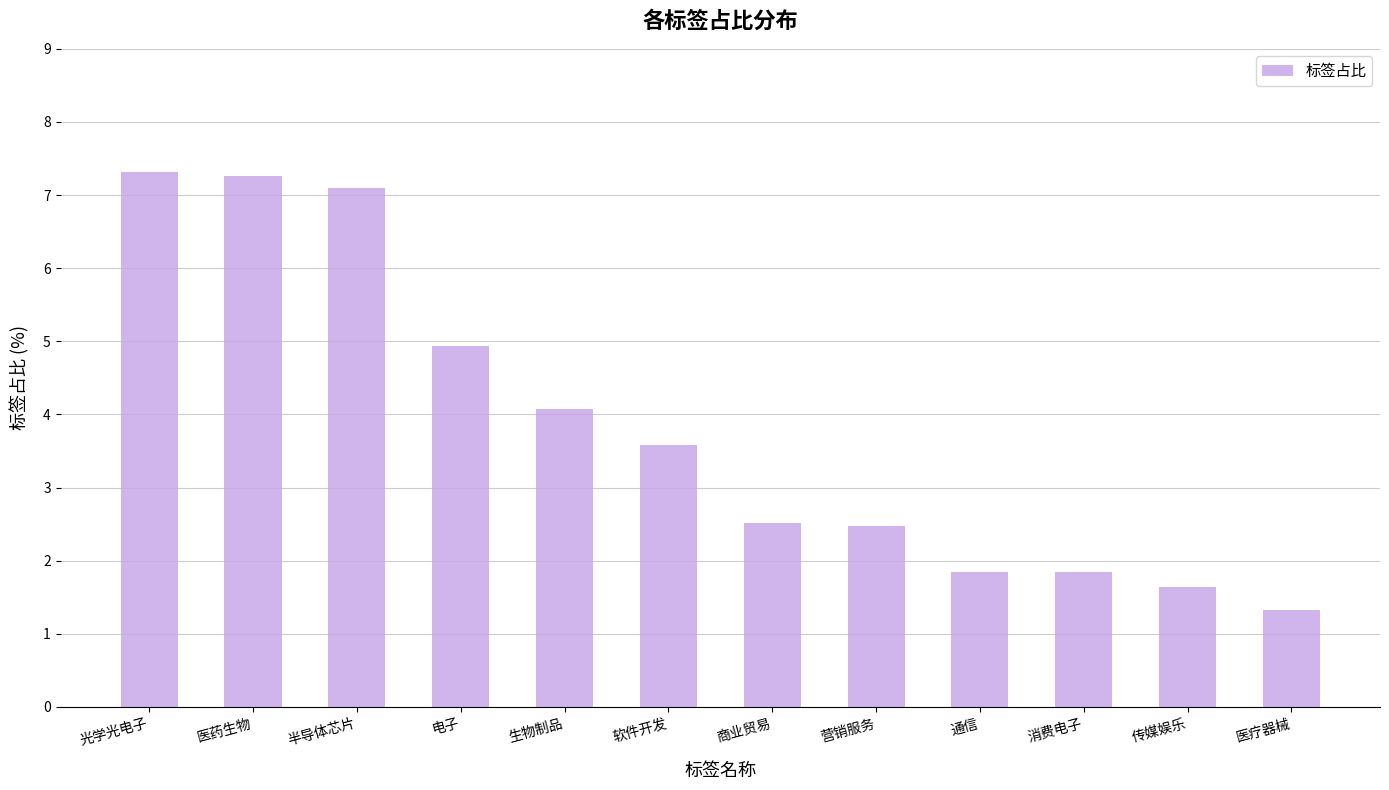

What is the change in value from 商业贸易 to 医疗器械?

-1.2